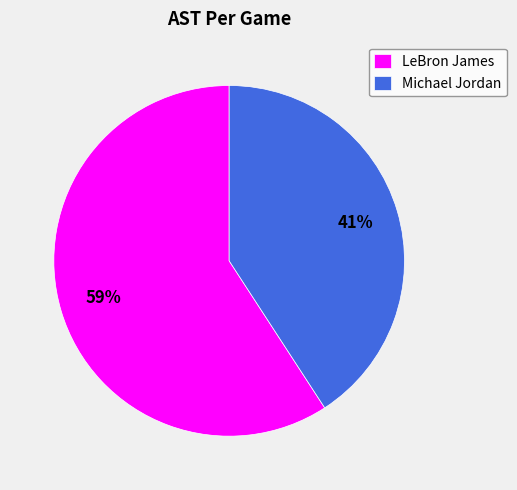

How many slices are in this pie chart?

2